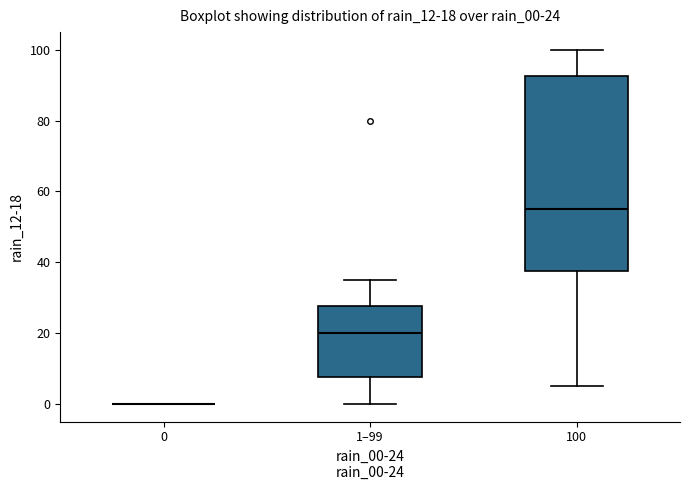

Which box is the tallest, from its lower edge to its upper edge?

100